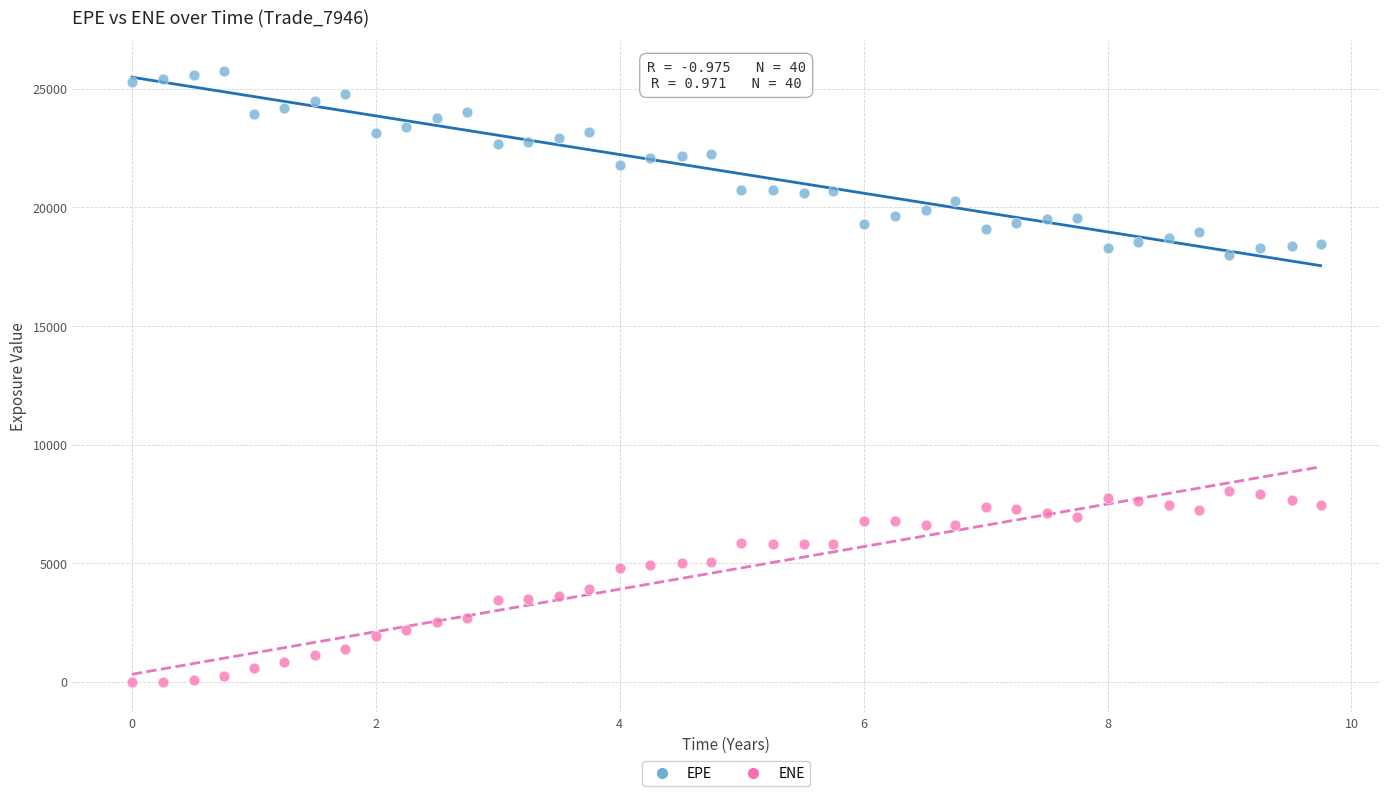

What is the X range (max minus min) for the scatter plot?

9.7